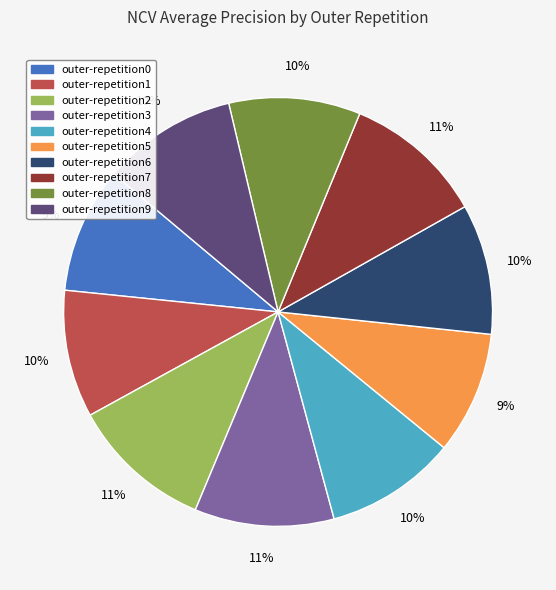

Do outer-repetition5 and outer-repetition9 together represent more than half of the pie?

No